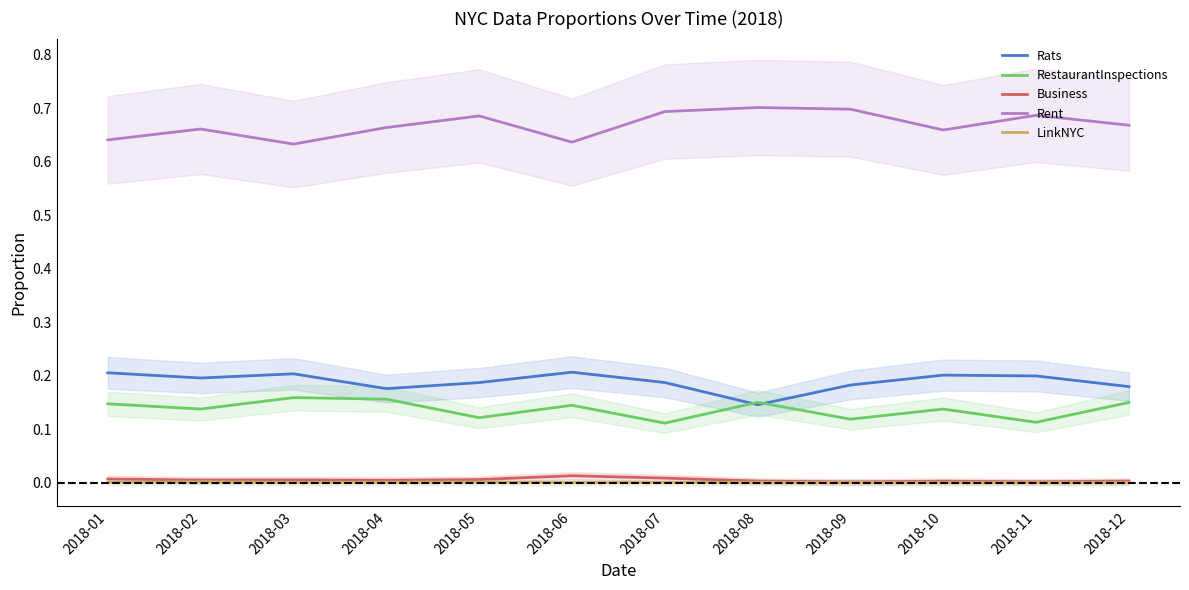

True or false: LinkNYC and Rent cross at least once.

False